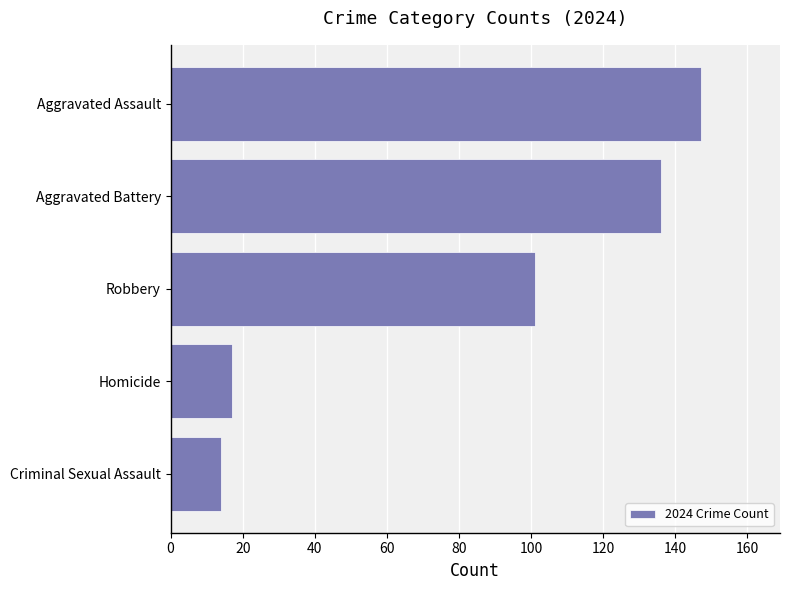

Which label corresponds to the smallest value in the chart?

Criminal Sexual Assault